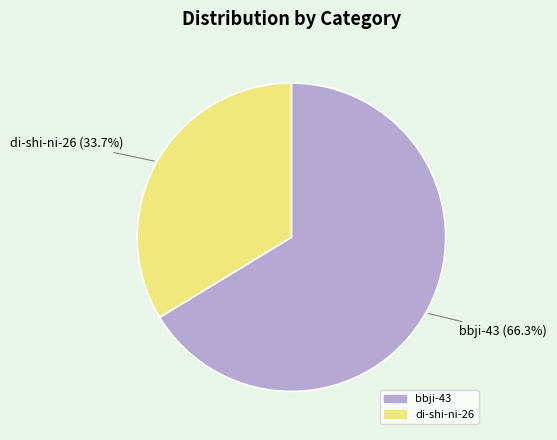

To the nearest percent, what is the difference between the di-shi-ni-26 and bbji-43 slice percentages?

33%